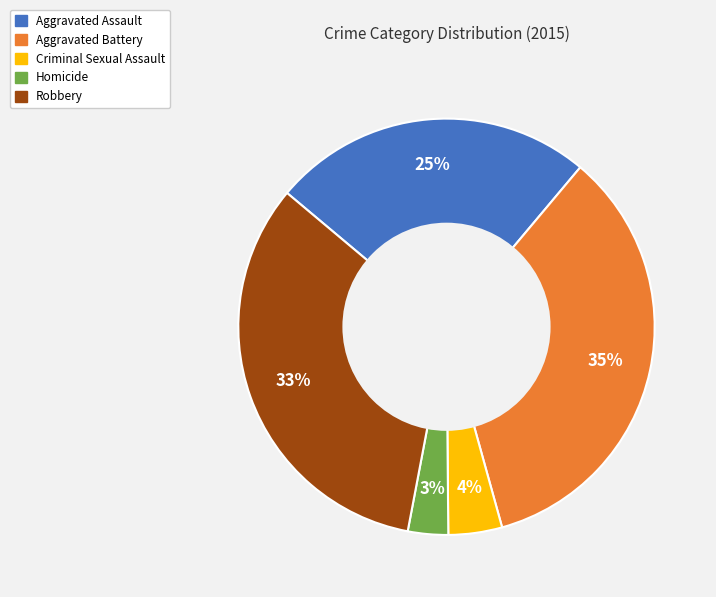

How many segments does this pie chart have?

5